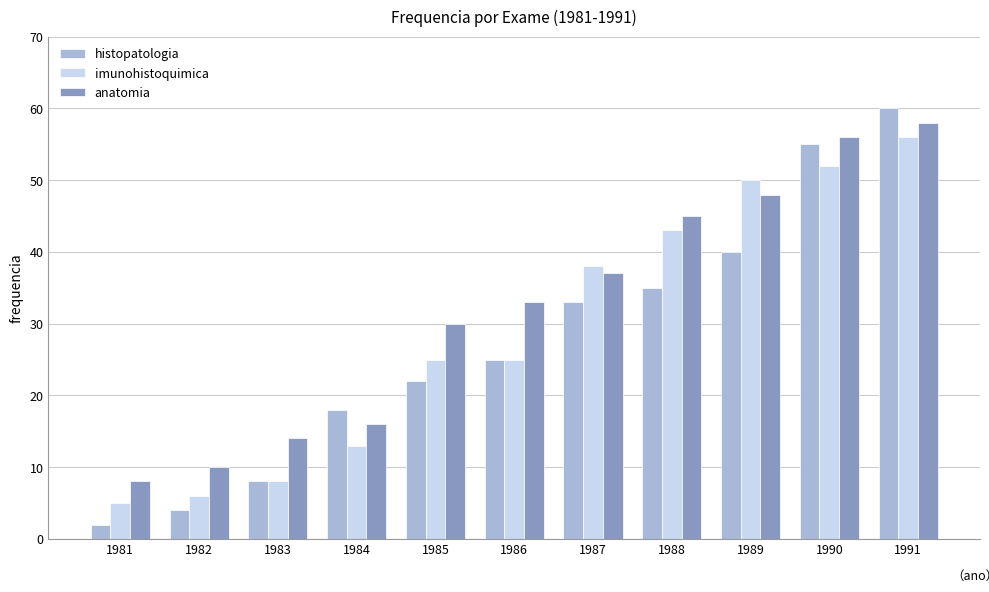

Does the chart contain stacked bars?

No